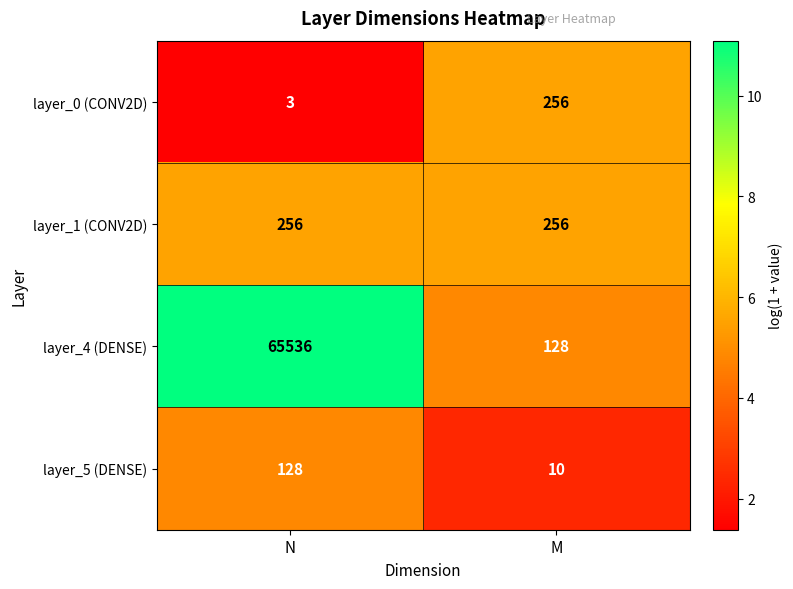

Reading right to left, extract all data points from this chart.

layer_0 (CONV2D): 256	3
layer_1 (CONV2D): 256	256
layer_4 (DENSE): 128	65536
layer_5 (DENSE): 10	128